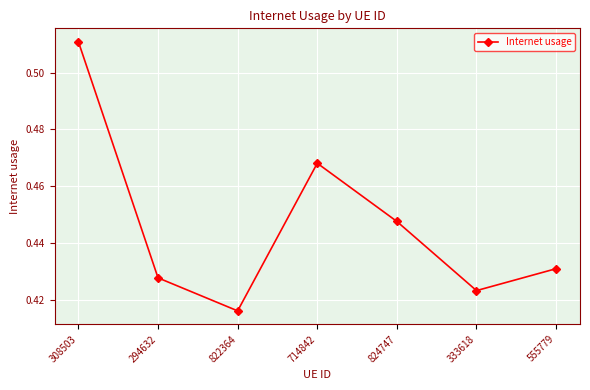

What is the sum of the values at 714842 and 308503?

1.0